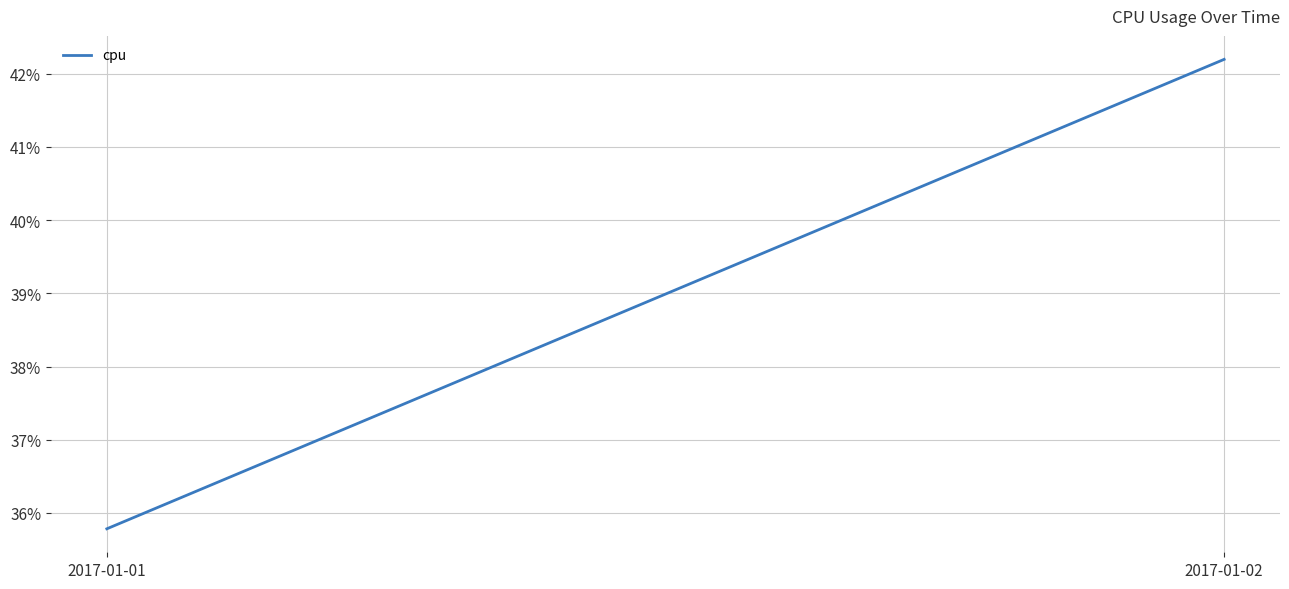

Which category has the highest value across all series?

2017-01-02